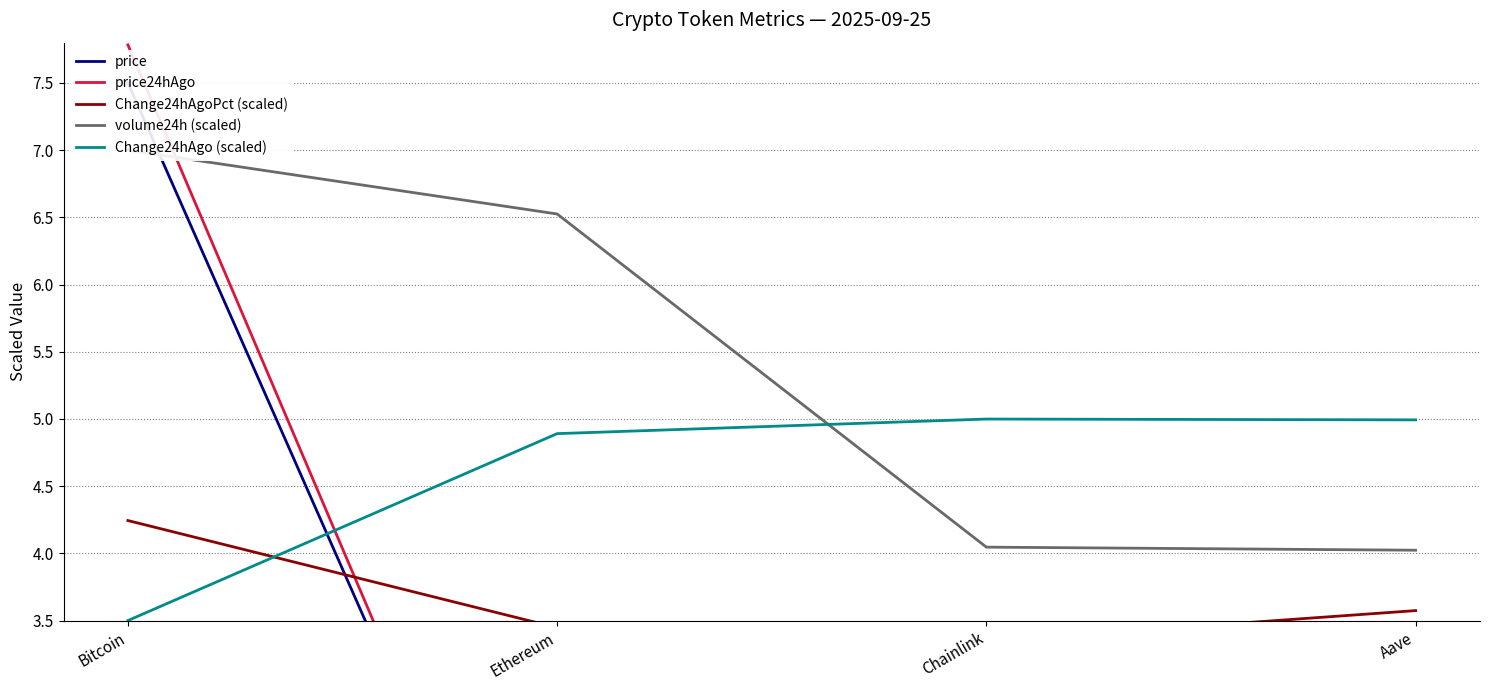

What is the label of the 3rd point from the right?

Ethereum